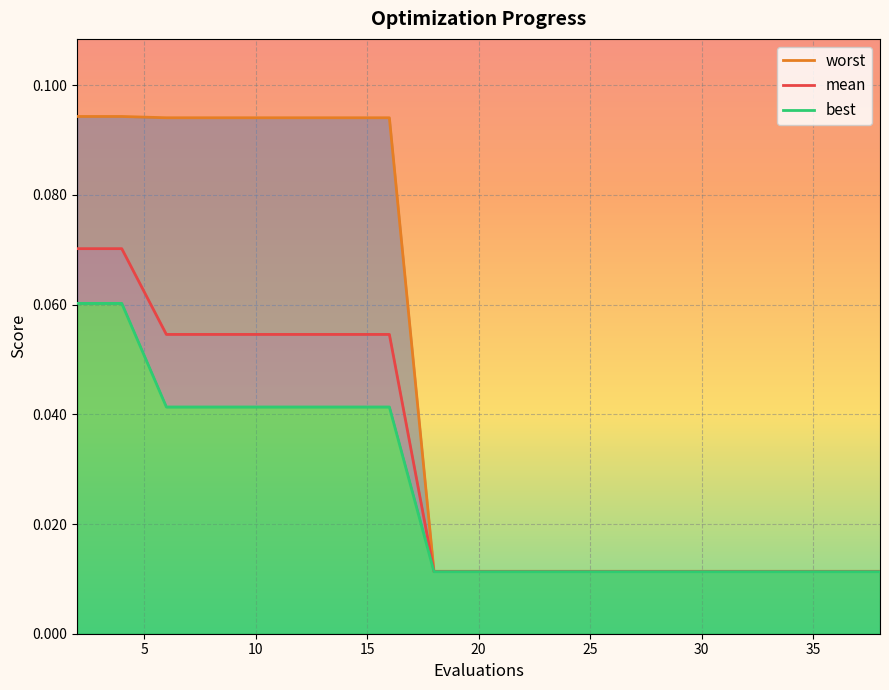

True or false: worst has more than 0 interior local peaks.

False